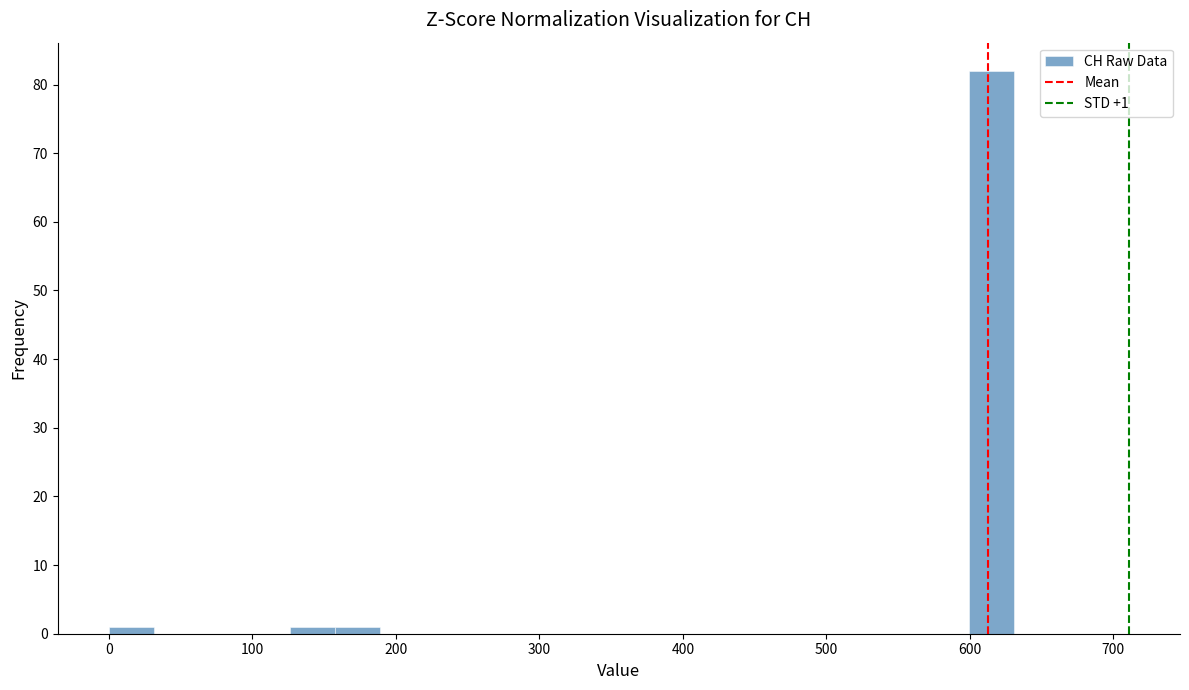

Around what value on the x-axis is the tallest bar? Give the approximate position of its centre, as read against the axis.

620